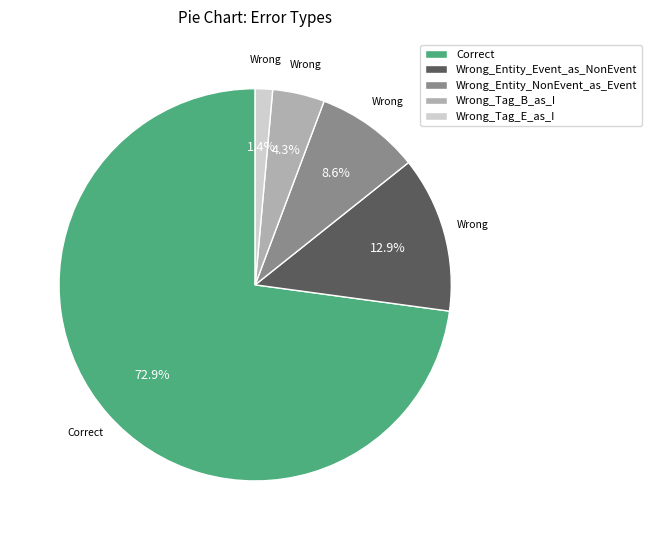

Is it true that Wrong_Entity_NonEvent_as_Event is 20% of the pie?

False